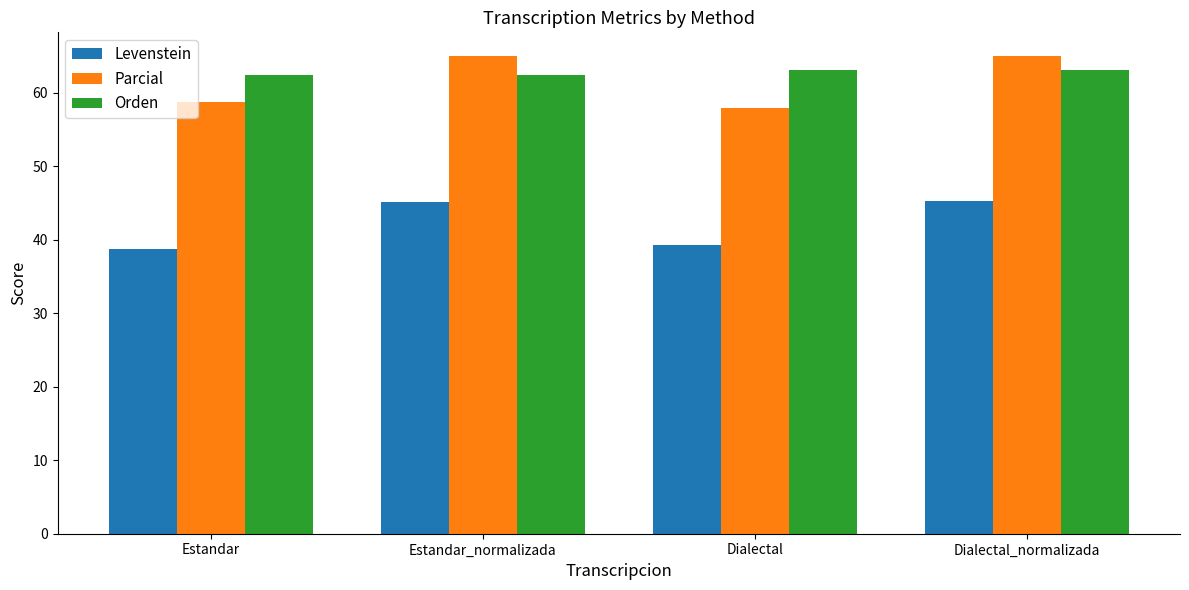

What is the approximate value of Levenstein at Dialectal_normalizada?

45.3